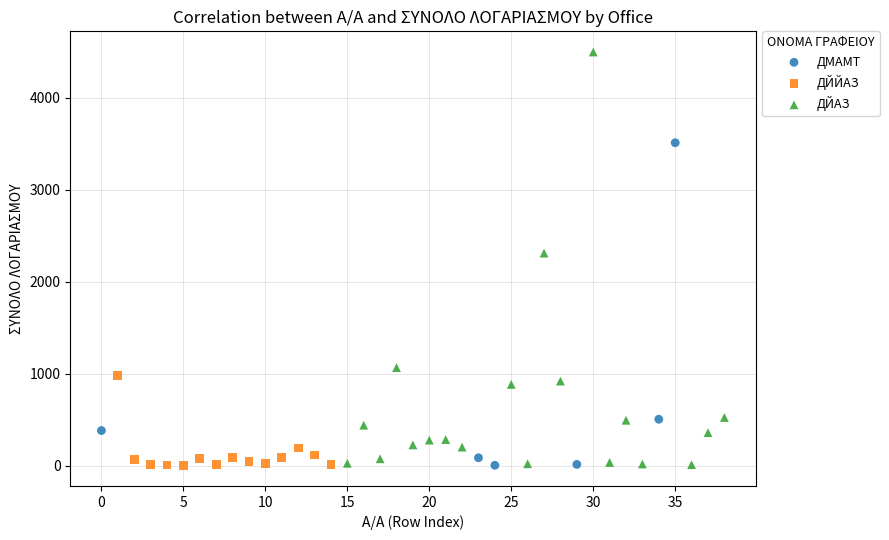

Which series has the largest Y range (max minus min)?

ДЙАЗ